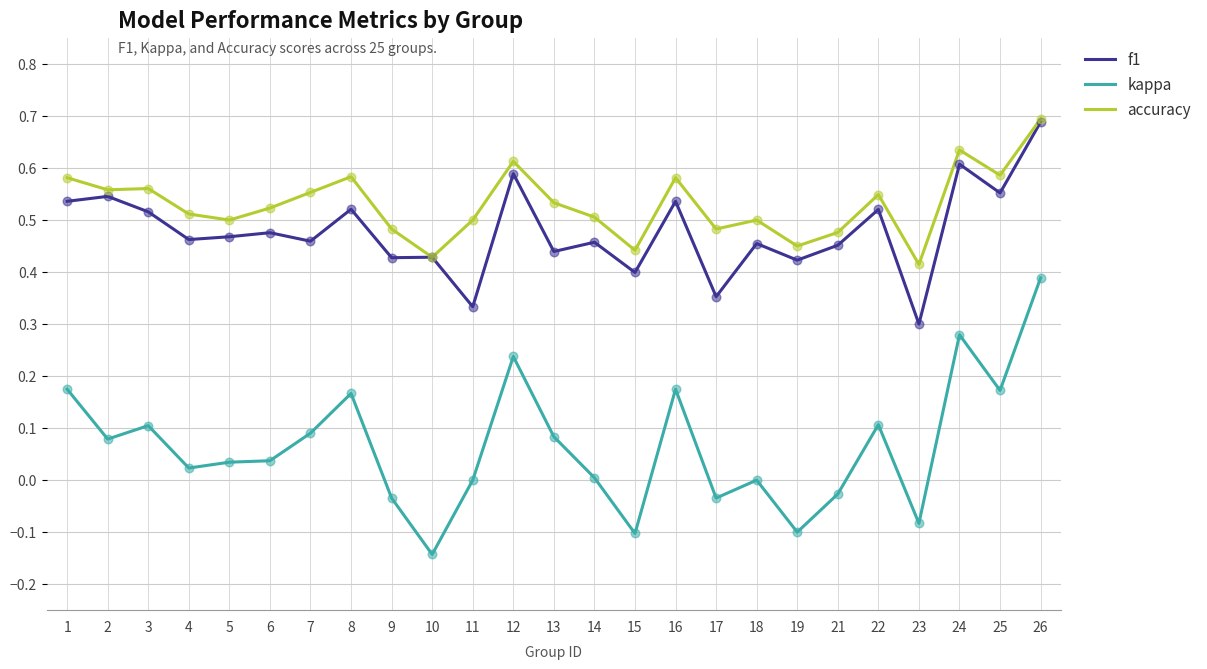

What is the total value across all series at 12?

1.4